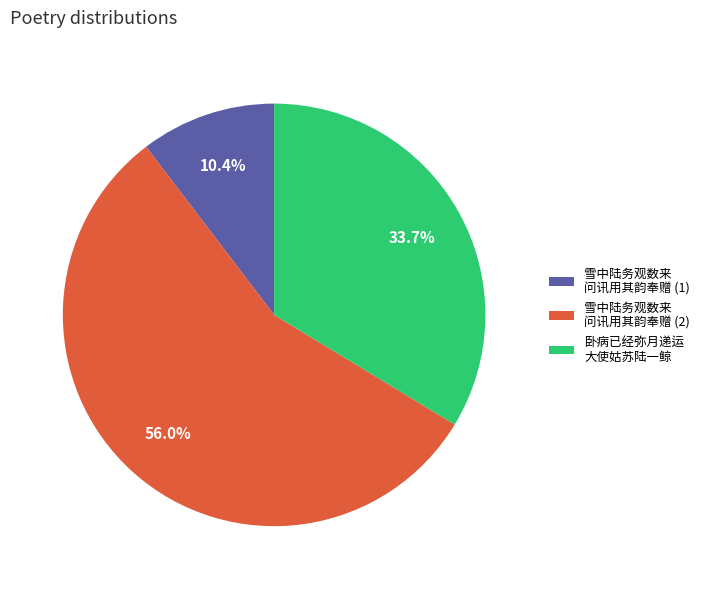

Combined, do 卧病已经弥月递运 大使姑苏陆一鲸 and 雪中陆务观数来 问讯用其韵奉赠 (1) account for over 50%?

No